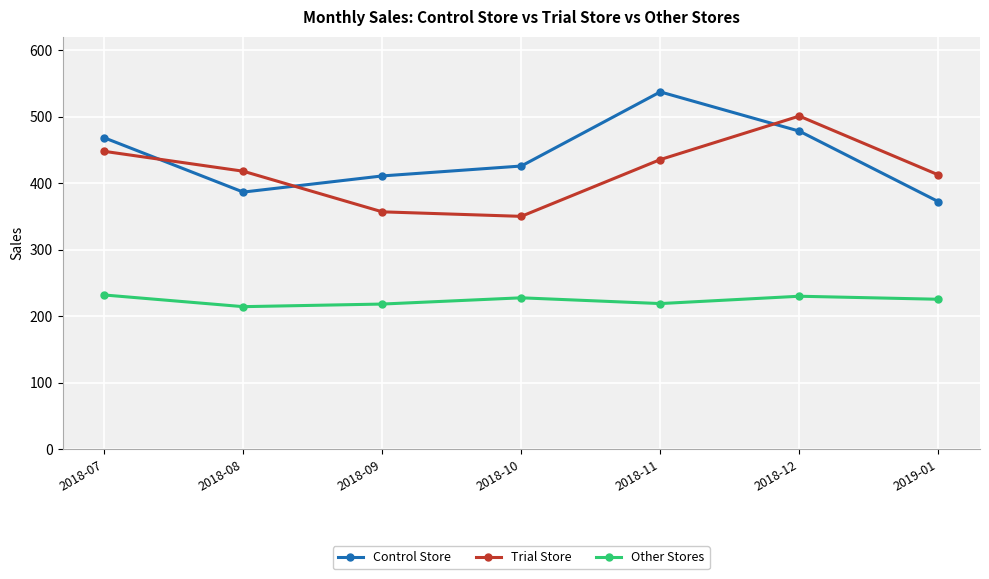

True or false: Other Stores and Control Store cross at least once.

False